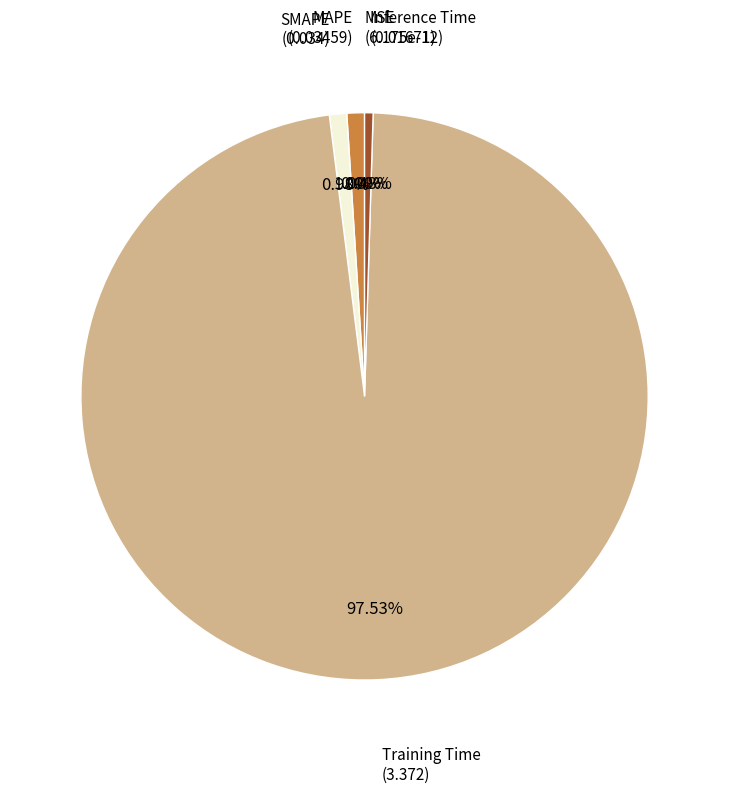

Is it true that MSE is 7% of the pie?

False